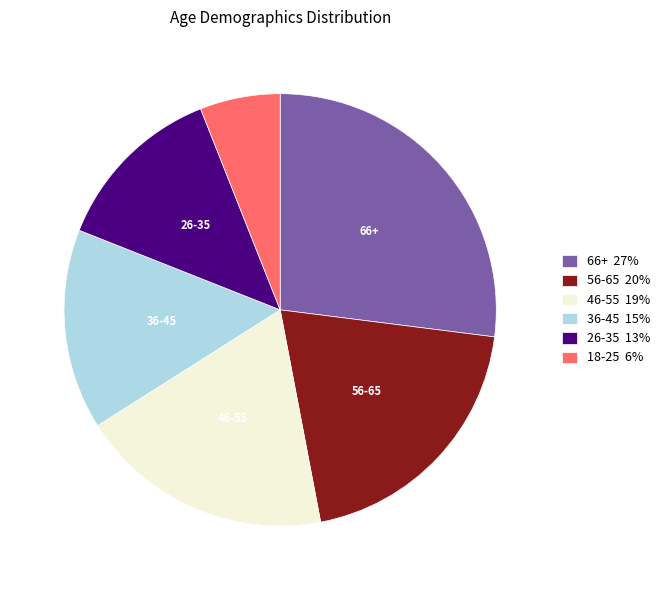

Is the sum of 36-45 15% and 66+ 27% greater than half?

No